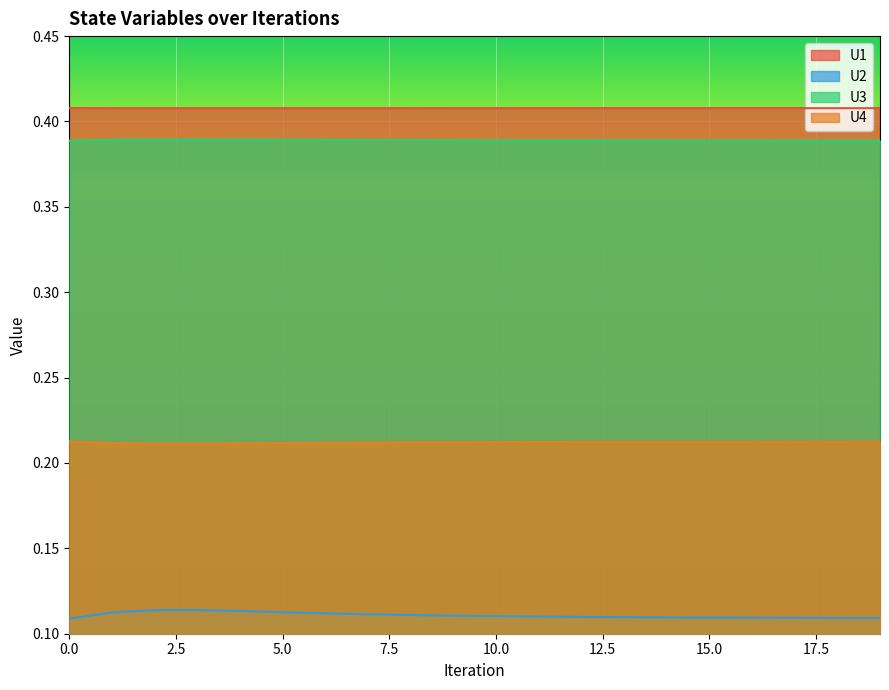

Reading right to left, transcribe all the data shown in this chart.

U1: 19=0.4	18=0.4	17=0.4	16=0.4	15=0.4	14=0.4	13=0.4	12=0.4	11=0.4	10=0.4	9=0.4	8=0.4	7=0.4	6=0.4	5=0.4	4=0.4	3=0.4	2=0.4	1=0.4	0=0.4
U2: 19=0.1	18=0.1	17=0.1	16=0.1	15=0.1	14=0.1	13=0.1	12=0.1	11=0.1	10=0.1	9=0.1	8=0.1	7=0.1	6=0.1	5=0.1	4=0.1	3=0.1	2=0.1	1=0.1	0=0.1
U3: 19=0.4	18=0.4	17=0.4	16=0.4	15=0.4	14=0.4	13=0.4	12=0.4	11=0.4	10=0.4	9=0.4	8=0.4	7=0.4	6=0.4	5=0.4	4=0.4	3=0.4	2=0.4	1=0.4	0=0.4
U4: 19=0.2	18=0.2	17=0.2	16=0.2	15=0.2	14=0.2	13=0.2	12=0.2	11=0.2	10=0.2	9=0.2	8=0.2	7=0.2	6=0.2	5=0.2	4=0.2	3=0.2	2=0.2	1=0.2	0=0.2